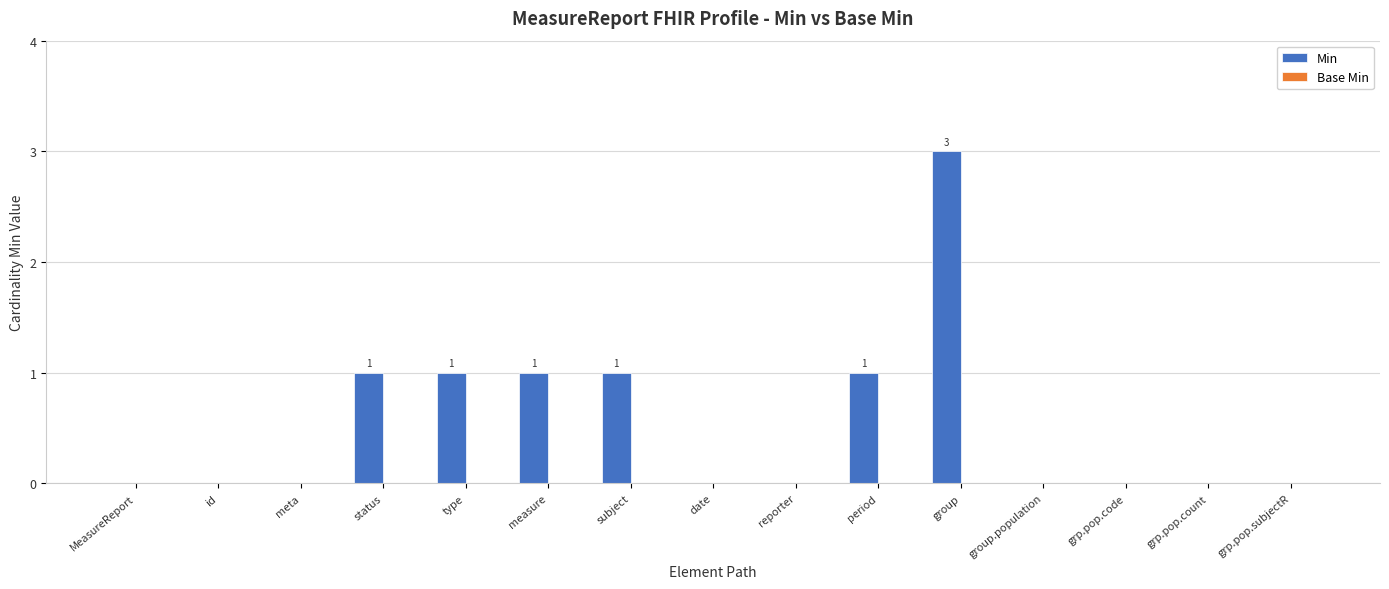

Which has a higher value, type or reporter?

type